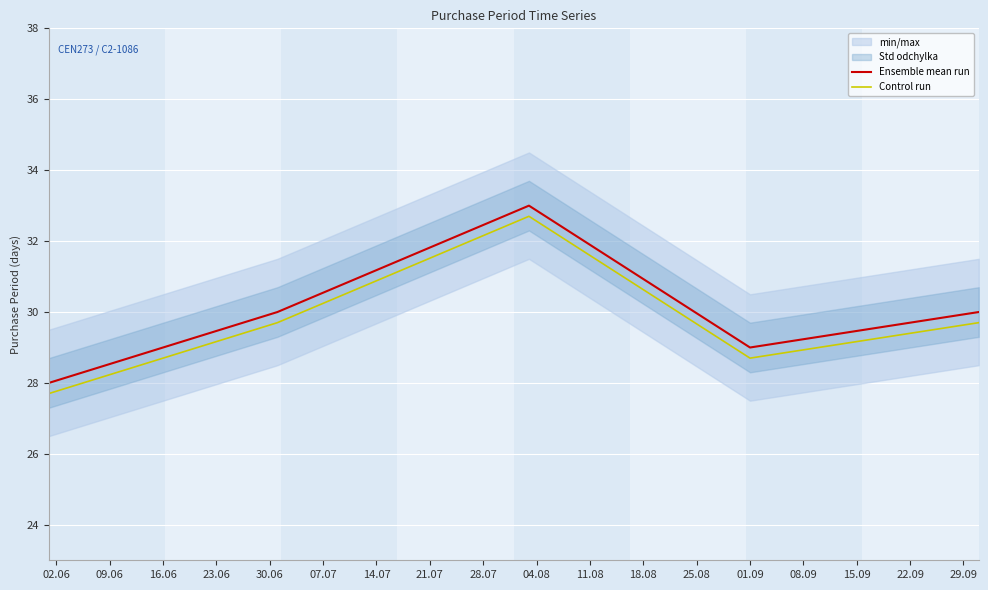

True or false: Control run and Ensemble mean run intersect in this chart.

False